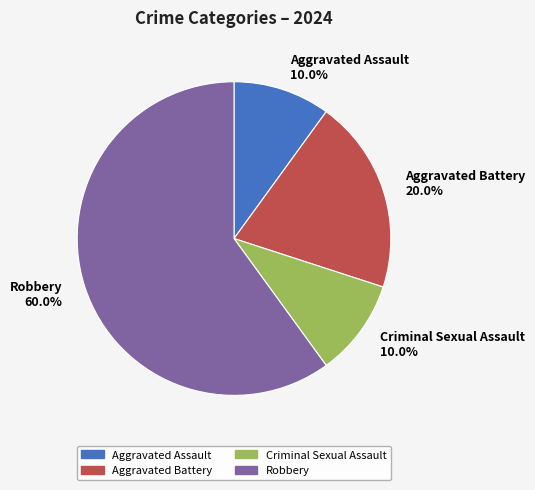

The Robbery slice represents 55% of the pie. True or false?

False